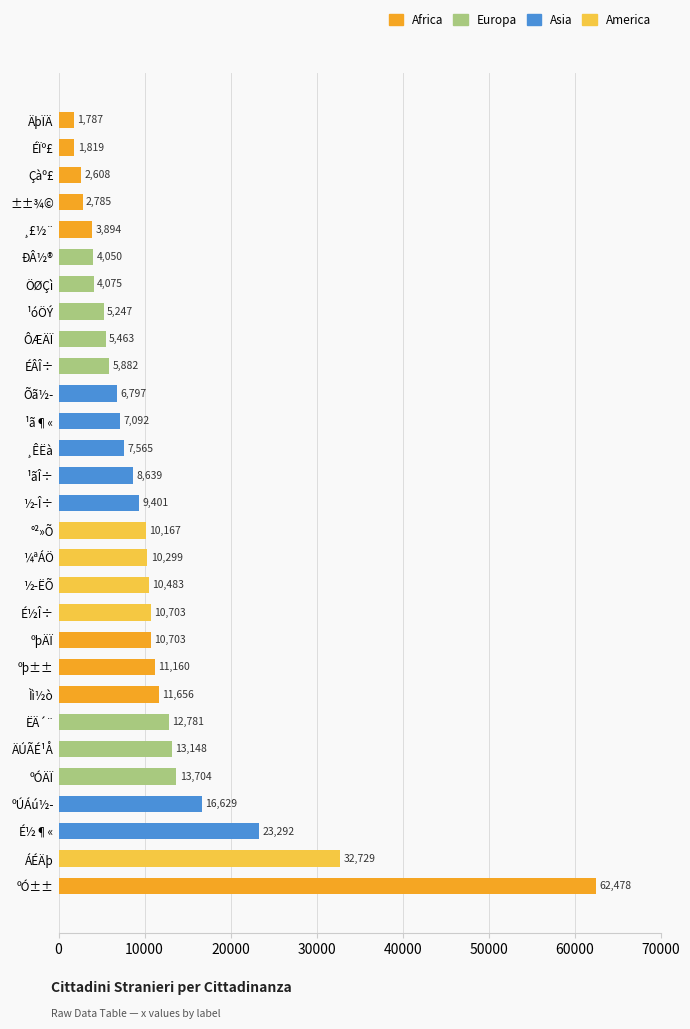

What is the ratio of the value at ºÓÄÏ to the value at ¹ãÎ÷?

1.6